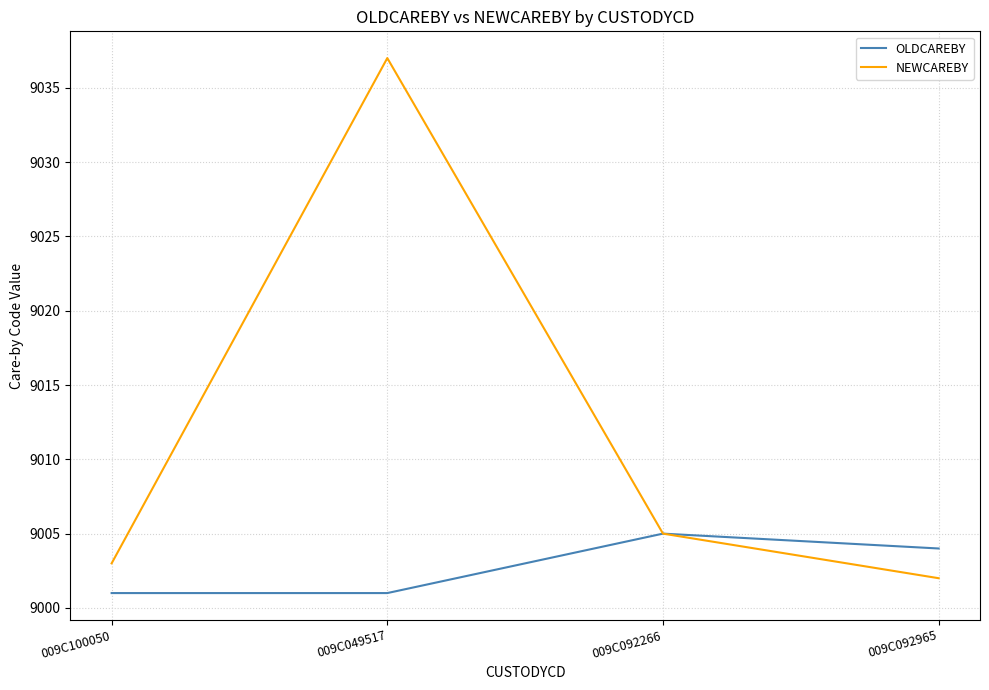

What is the greatest value displayed?

9037